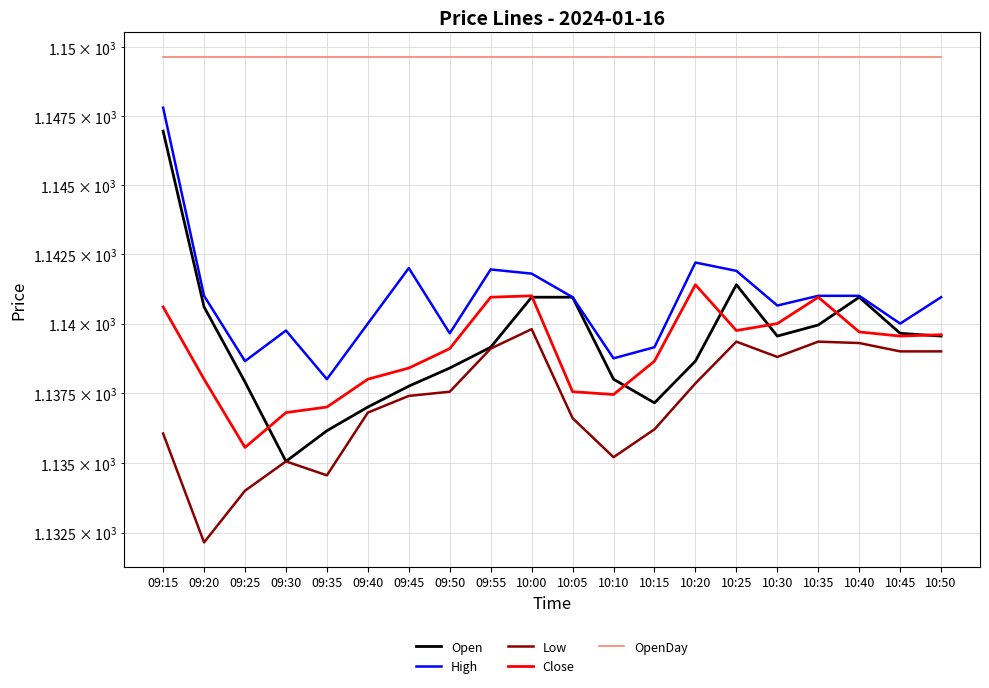

Reading left to right, extract all data points from this chart.

Open: 1147.0	1140.6	1137.9	1135.0	1136.2	1137.0	1137.8	1138.4	1139.2	1141.0	1141.0	1138.0	1137.2	1138.7	1141.4	1139.5	1140.0	1141.0	1139.7	1139.5
High: 1147.8	1141.0	1138.7	1139.8	1138.0	1140.0	1142.0	1139.7	1142.0	1141.8	1141.0	1138.8	1139.2	1142.2	1141.9	1140.7	1141.0	1141.0	1140.0	1141.0
Low: 1136.0	1132.2	1134.0	1135.0	1134.5	1136.8	1137.4	1137.5	1139.1	1139.8	1136.6	1135.2	1136.2	1137.8	1139.3	1138.8	1139.3	1139.3	1139.0	1139.0
Close: 1140.6	1138.0	1135.5	1136.8	1137.0	1138.0	1138.4	1139.1	1141.0	1141.0	1137.5	1137.5	1138.7	1141.4	1139.8	1140.0	1141.0	1139.7	1139.5	1139.6
OpenDay: 1149.7	1149.7	1149.7	1149.7	1149.7	1149.7	1149.7	1149.7	1149.7	1149.7	1149.7	1149.7	1149.7	1149.7	1149.7	1149.7	1149.7	1149.7	1149.7	1149.7